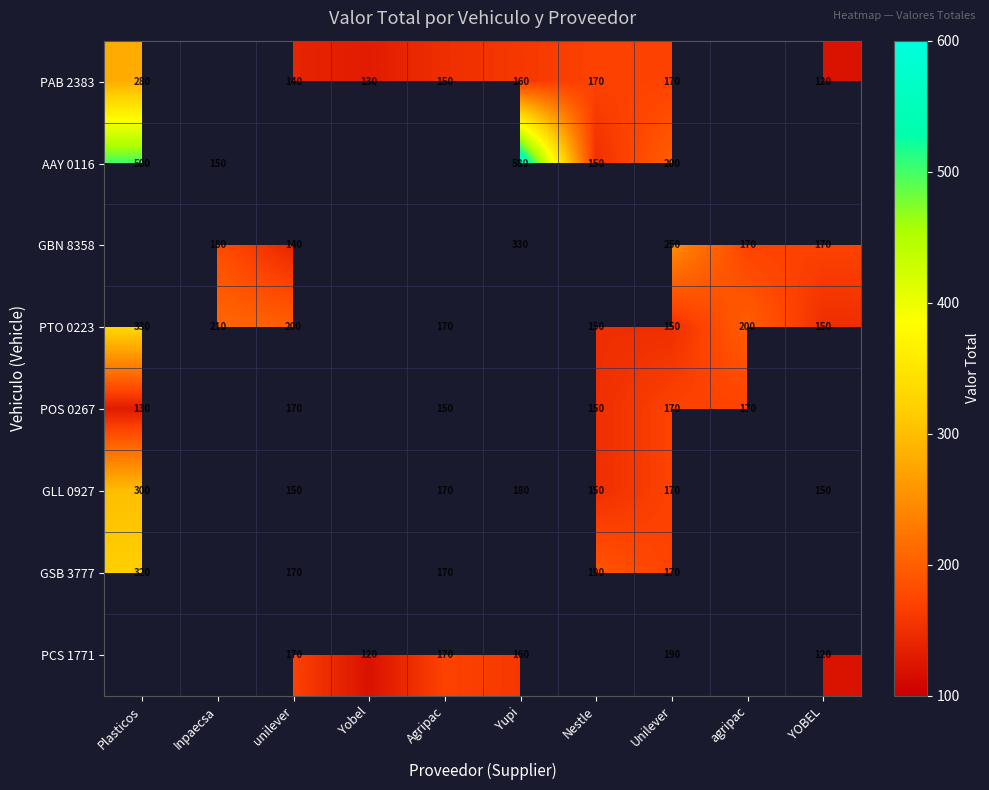

Is it true that POS 0267 equals 150 at Agripac?

True